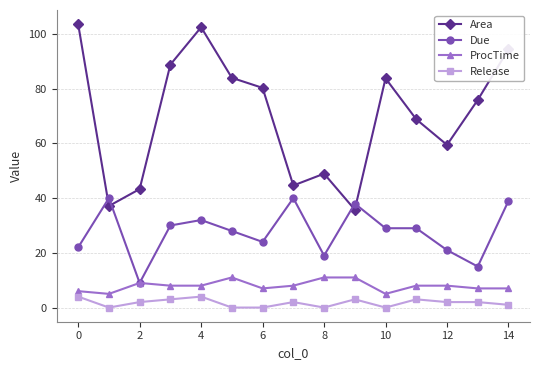

Rank the series by their maximum value, from lowest to highest.

Release, ProcTime, Due, Area